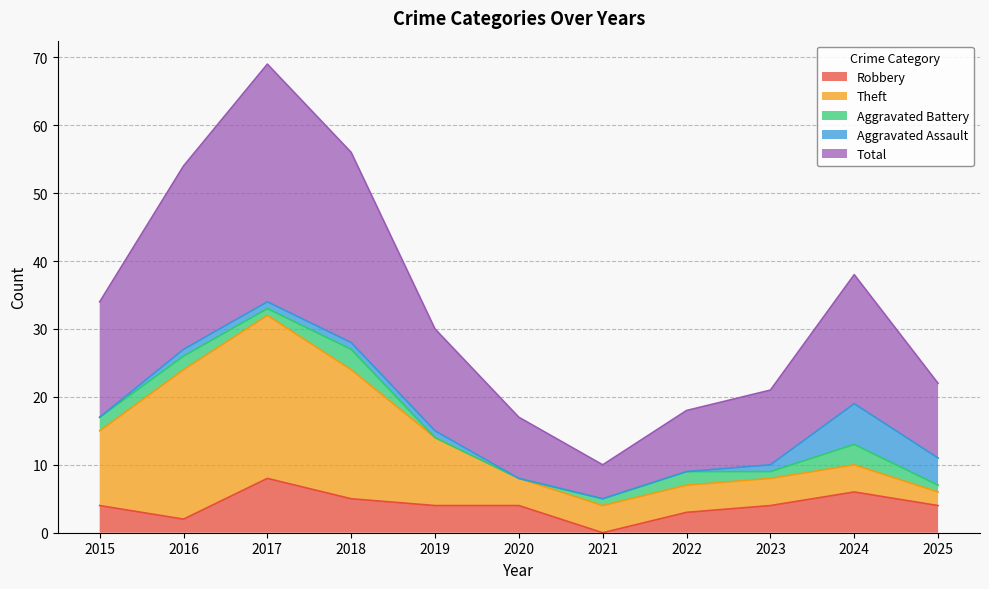

The value of Aggravated Assault at 2015 is 0. True or false?

True